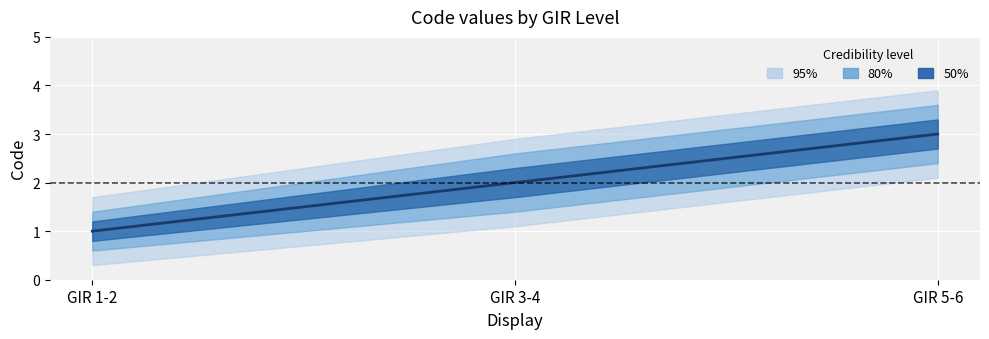

What is the difference between the second highest and minimum values in the 95% series?

1